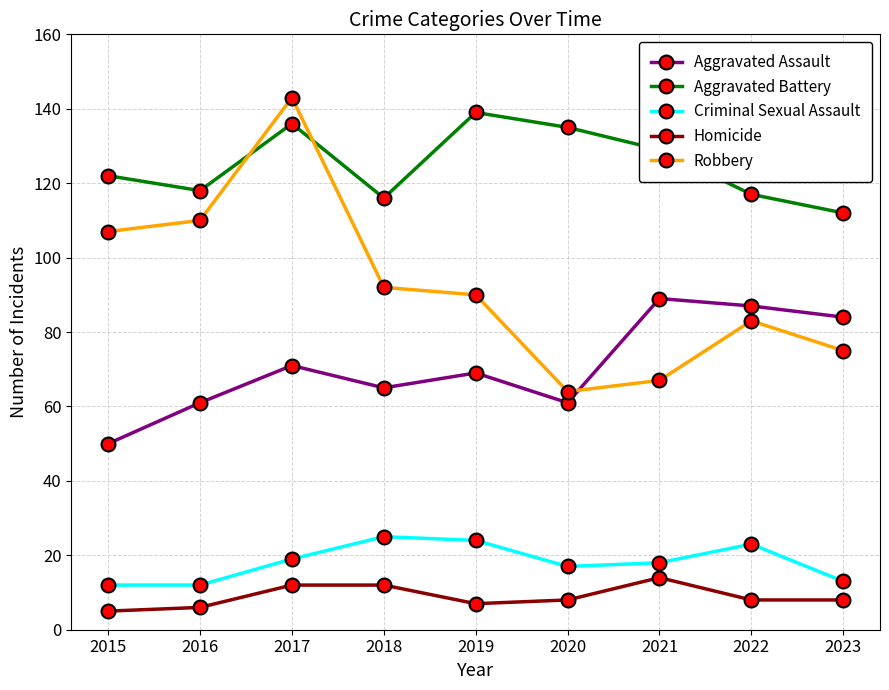

What is the approximate value of Criminal Sexual Assault at 2020, to the nearest 5?

15